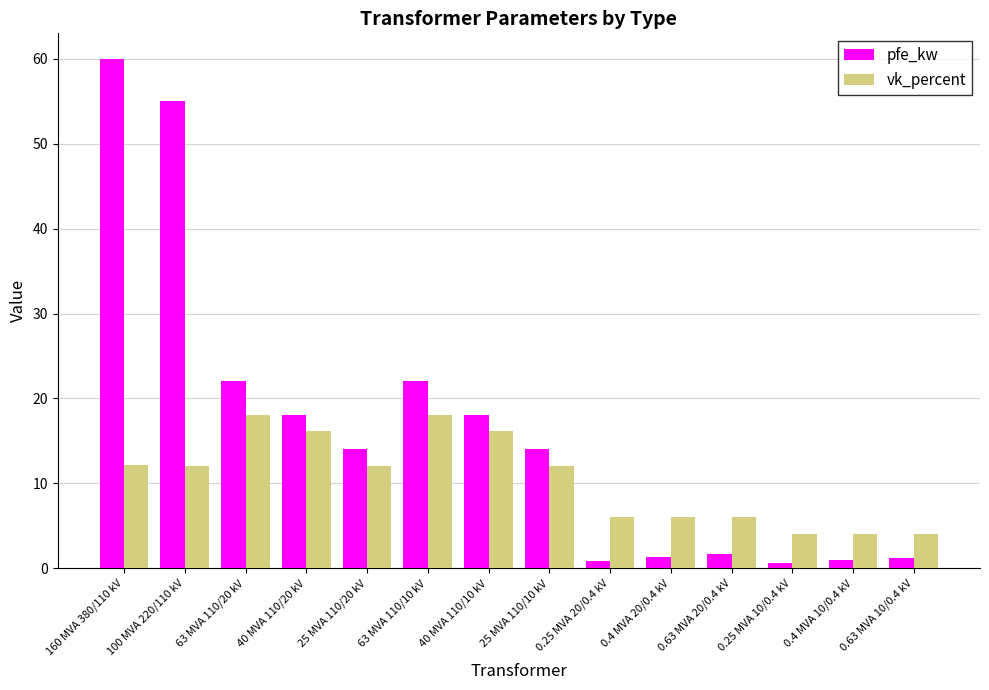

Which series has the widest spread of values?

pfe_kw